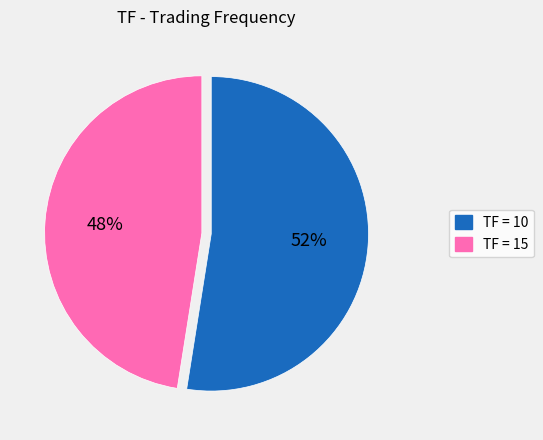

What is the largest slice in the pie chart?

TF = 10